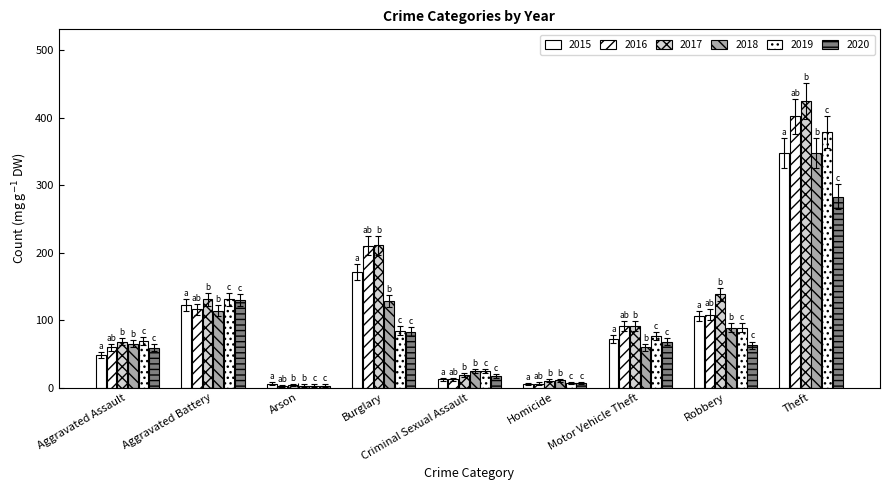

How many data points in 2016 are less than 91?

4